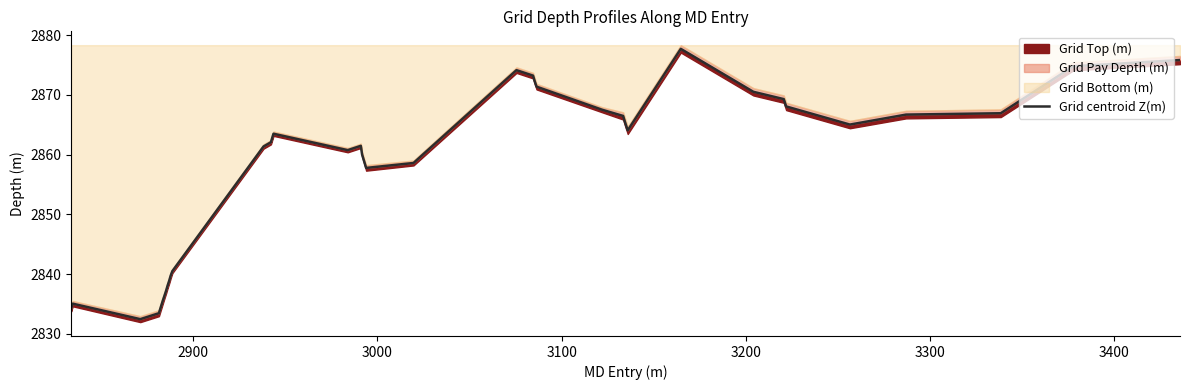

What is the highest value of the Grid centroid Z(m) series?

2877.7